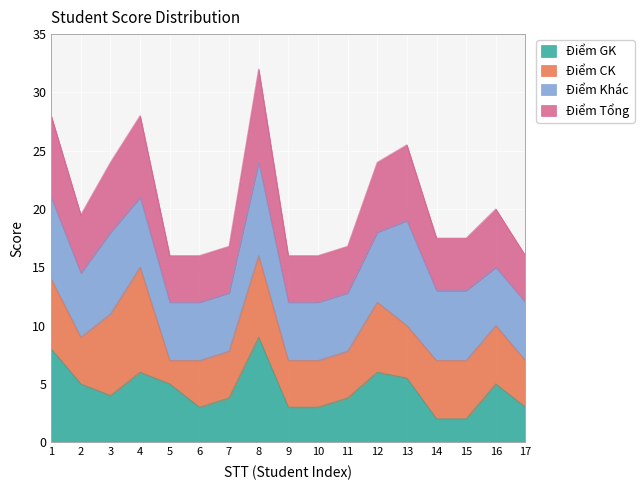

What is the highest value of the Điểm GK series?

9.0